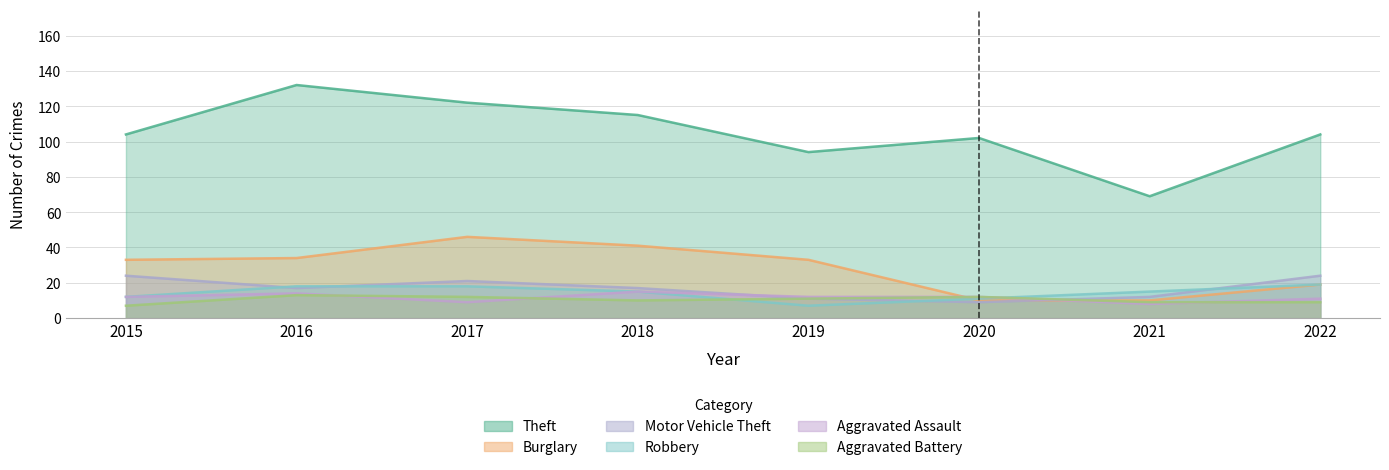

Between 2020 and 2016, which is larger?

2016